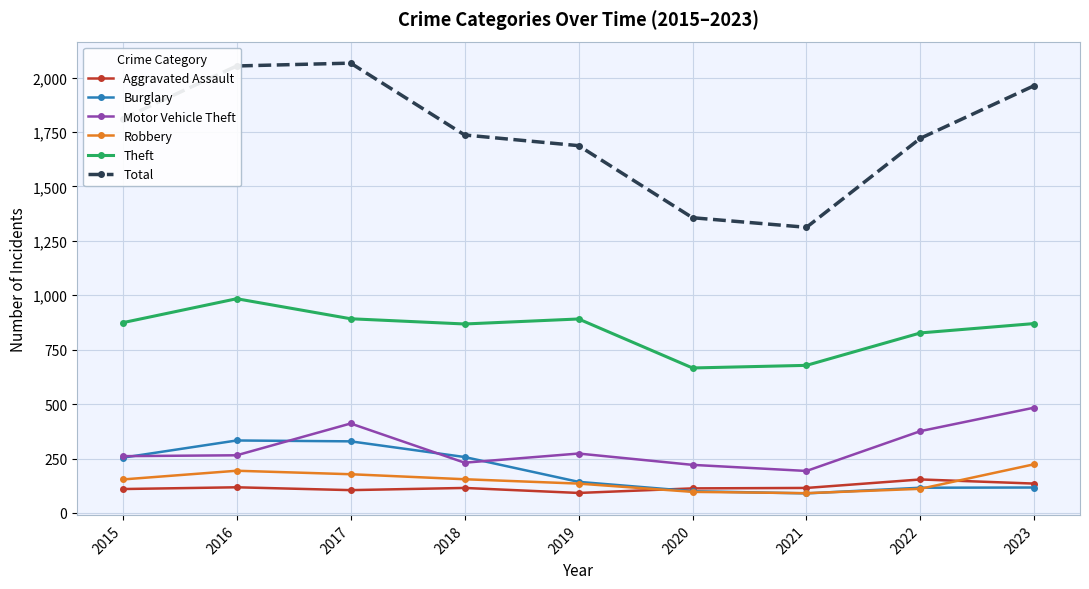

True or false: Total has more than 0 points higher than both neighbors.

True